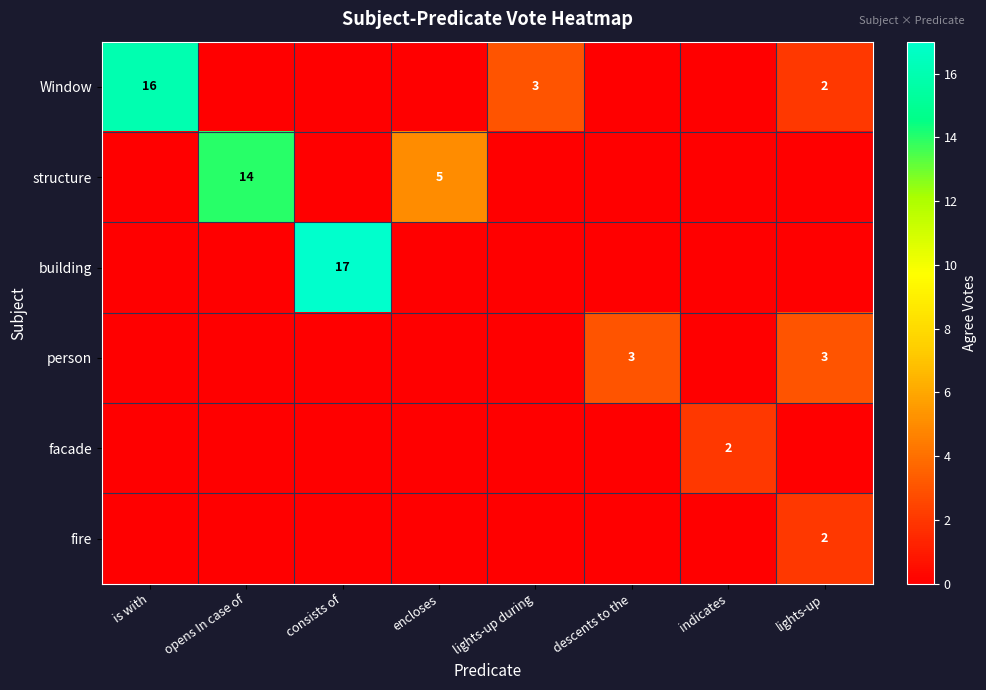

The value of building at consists of is 17. True or false?

True